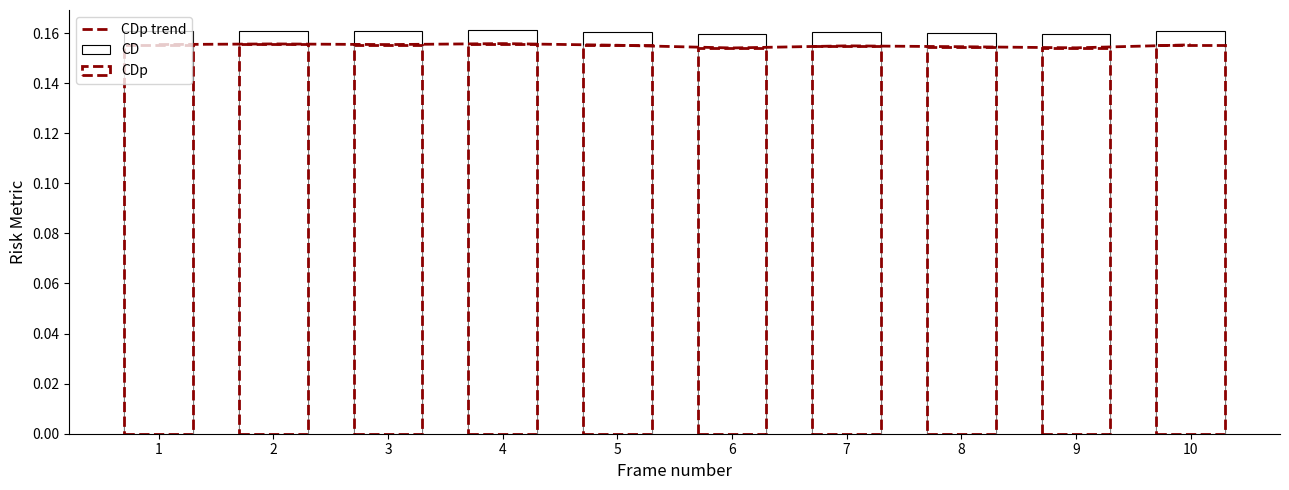

List the series in order of their peak value, lowest first.

CDp trend, CDp, CD